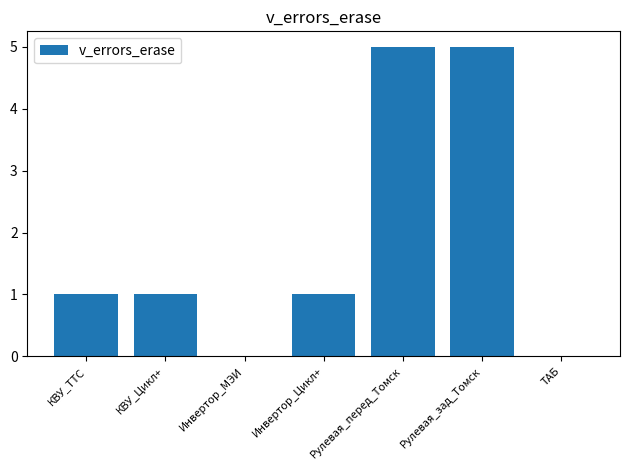

What is the sum of the values at Рулевая_перед_Томск and Рулевая_зад_Томск?

10